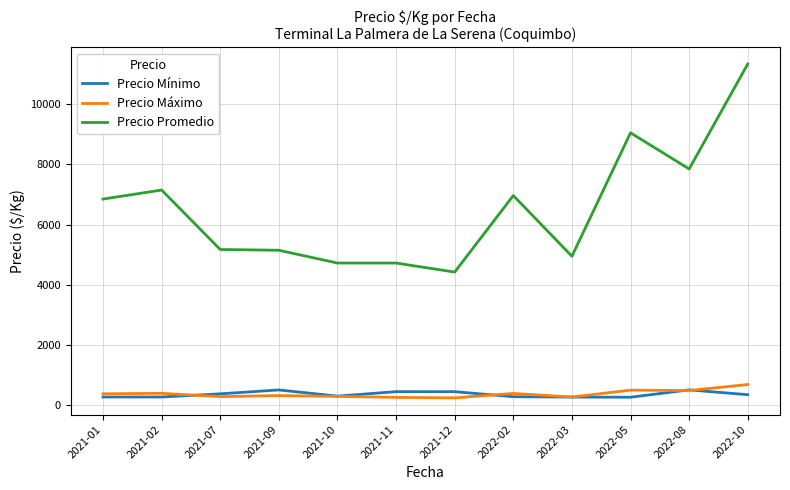

At which category is the sum across all series the highest?

2022-10